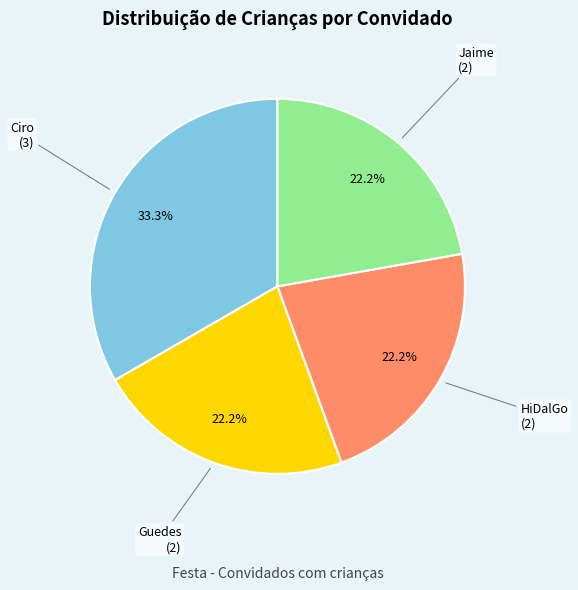

How many slices are in this pie chart?

4